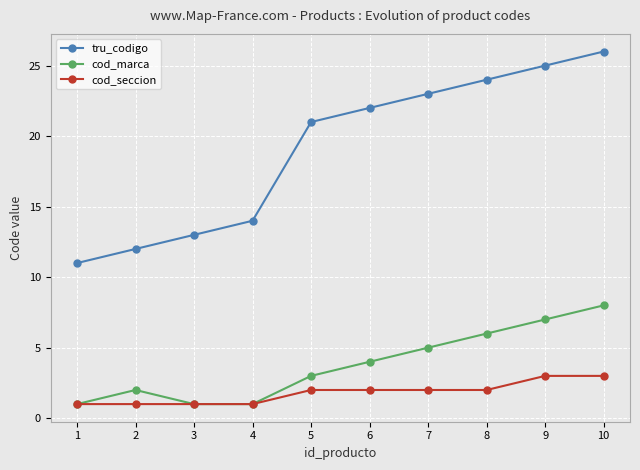

What is the sum of all cod_seccion values?

18